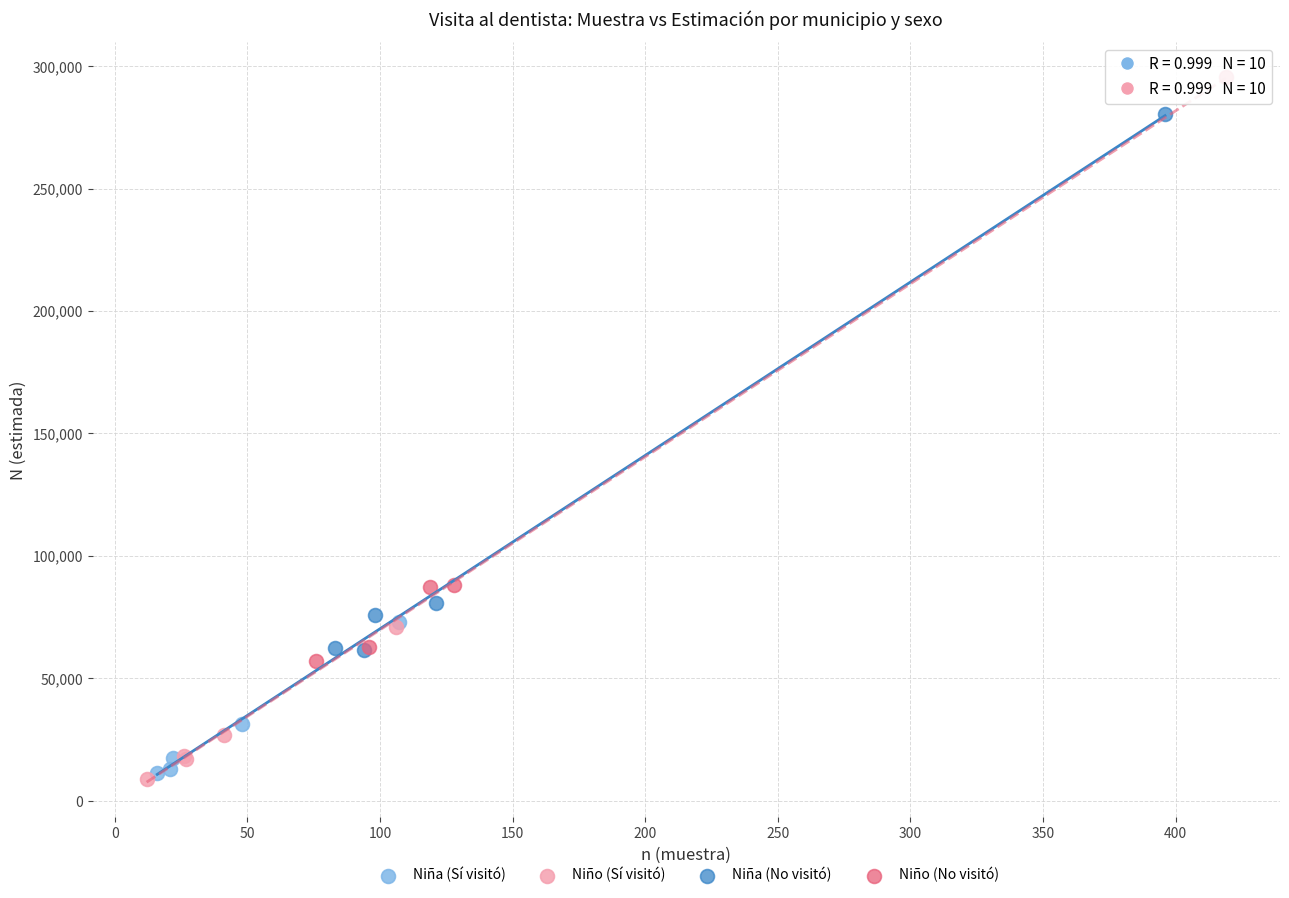

Which series contains the highest Y value?

Niño (No visitó)